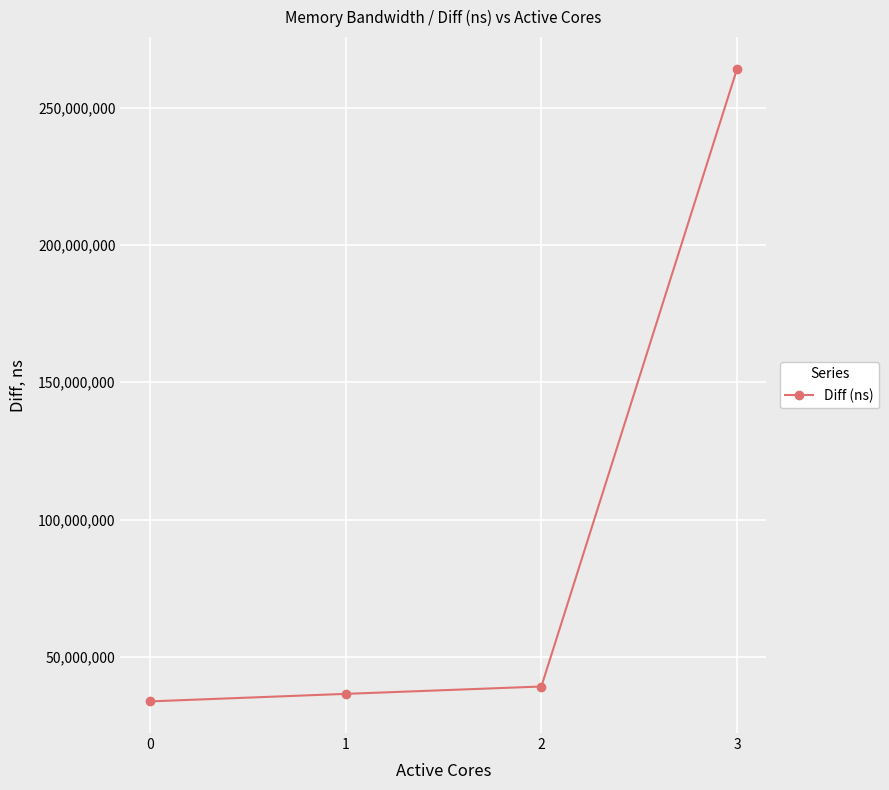

True or false: the data shows 39283405 at 2.

True